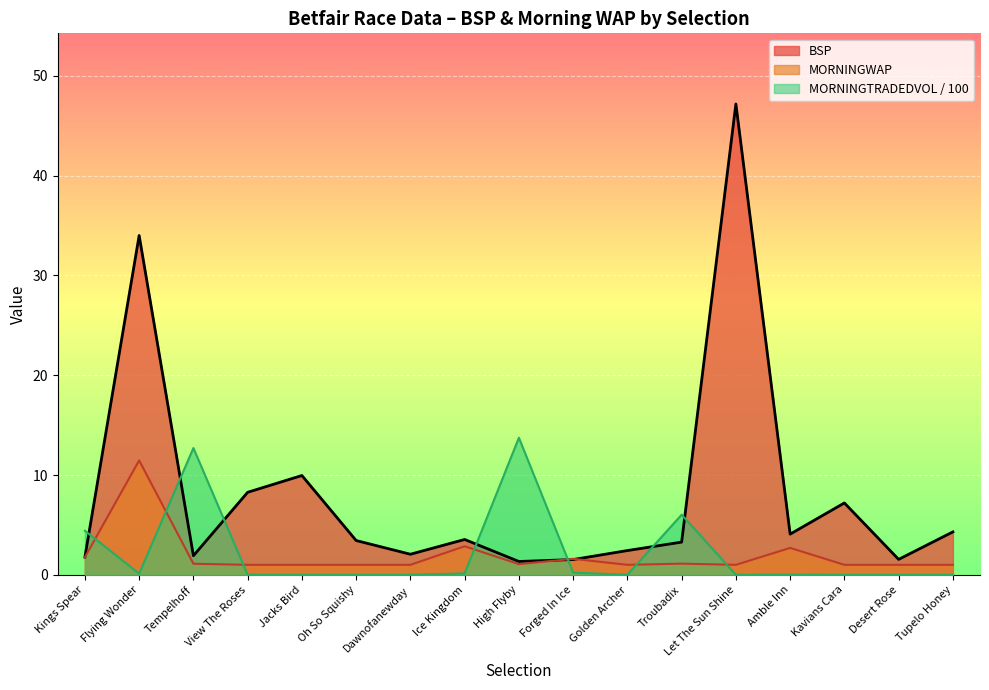

True or false: MORNINGWAP has more than 1 interior local peaks.

True